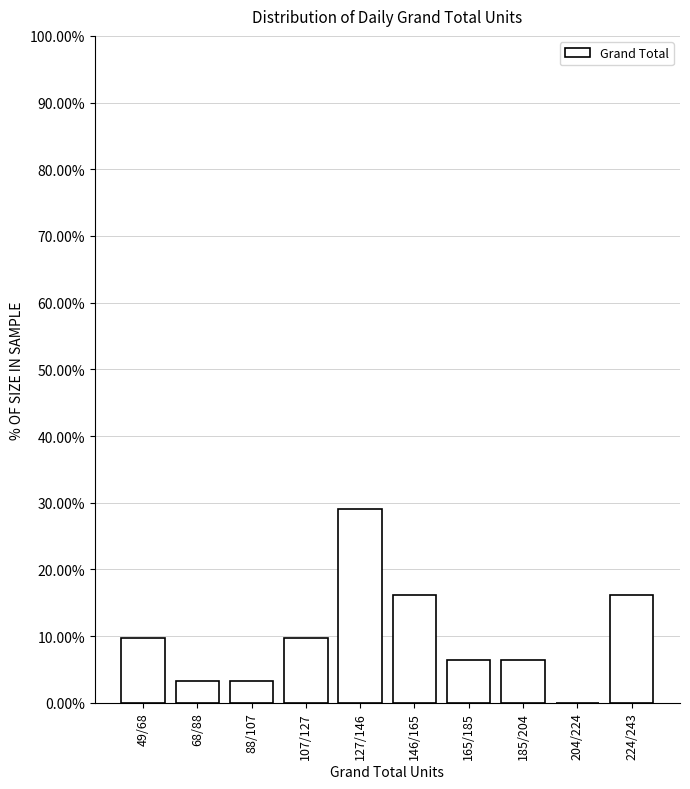

Reading left to right, transcribe all the data shown in this chart.

49/68=9.7	68/88=3.2	88/107=3.2	107/127=9.7	127/146=29.0	146/165=16.1	165/185=6.5	185/204=6.5	204/224=0.0	224/243=16.1